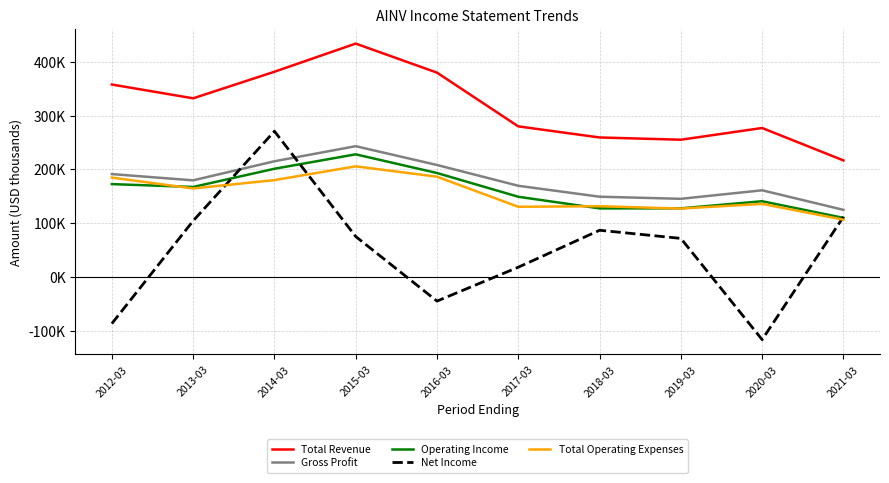

Where is Total Operating Expenses nearest to the value 156200?

2013-03